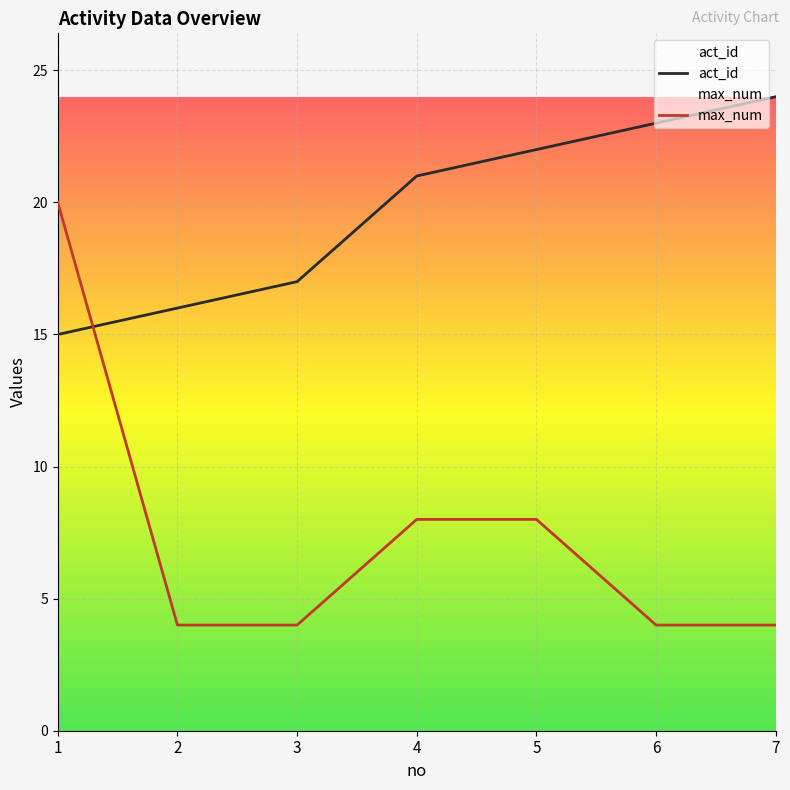

Is the value of max_num at 7 greater than the value of act_id at 2?

No